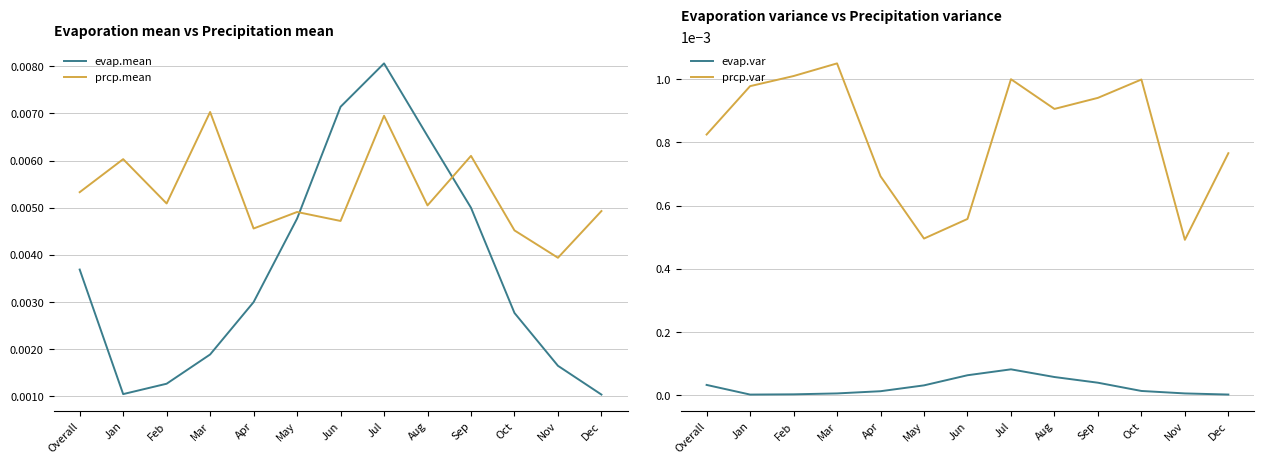

At which label does evap.mean reach its minimum?

Dec